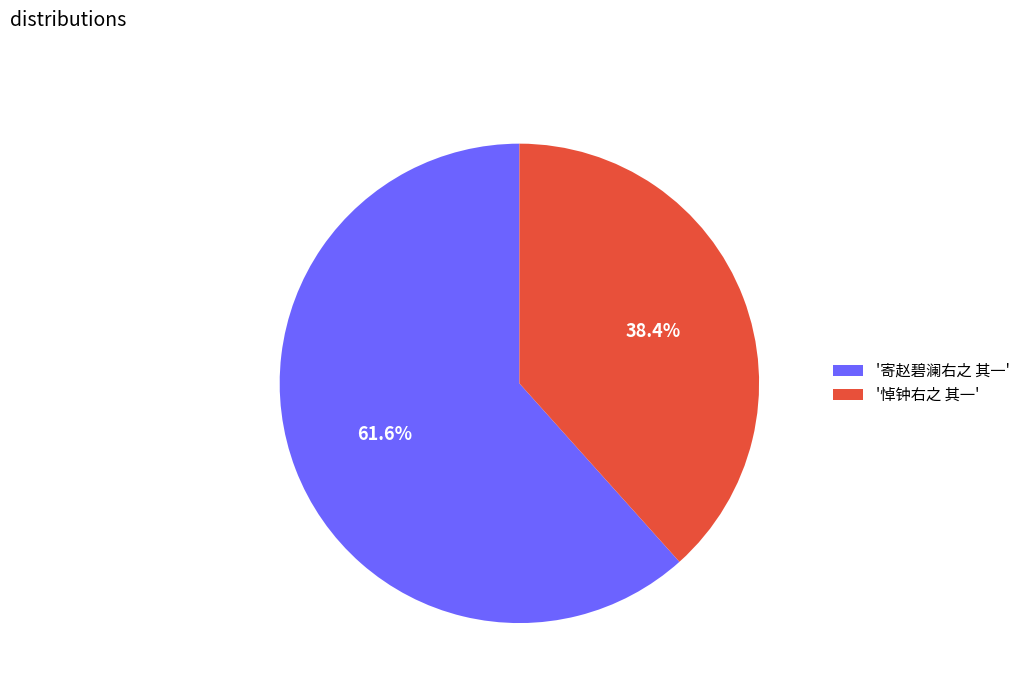

Which category has the biggest portion of the pie?

'寄赵碧澜右之 其一'